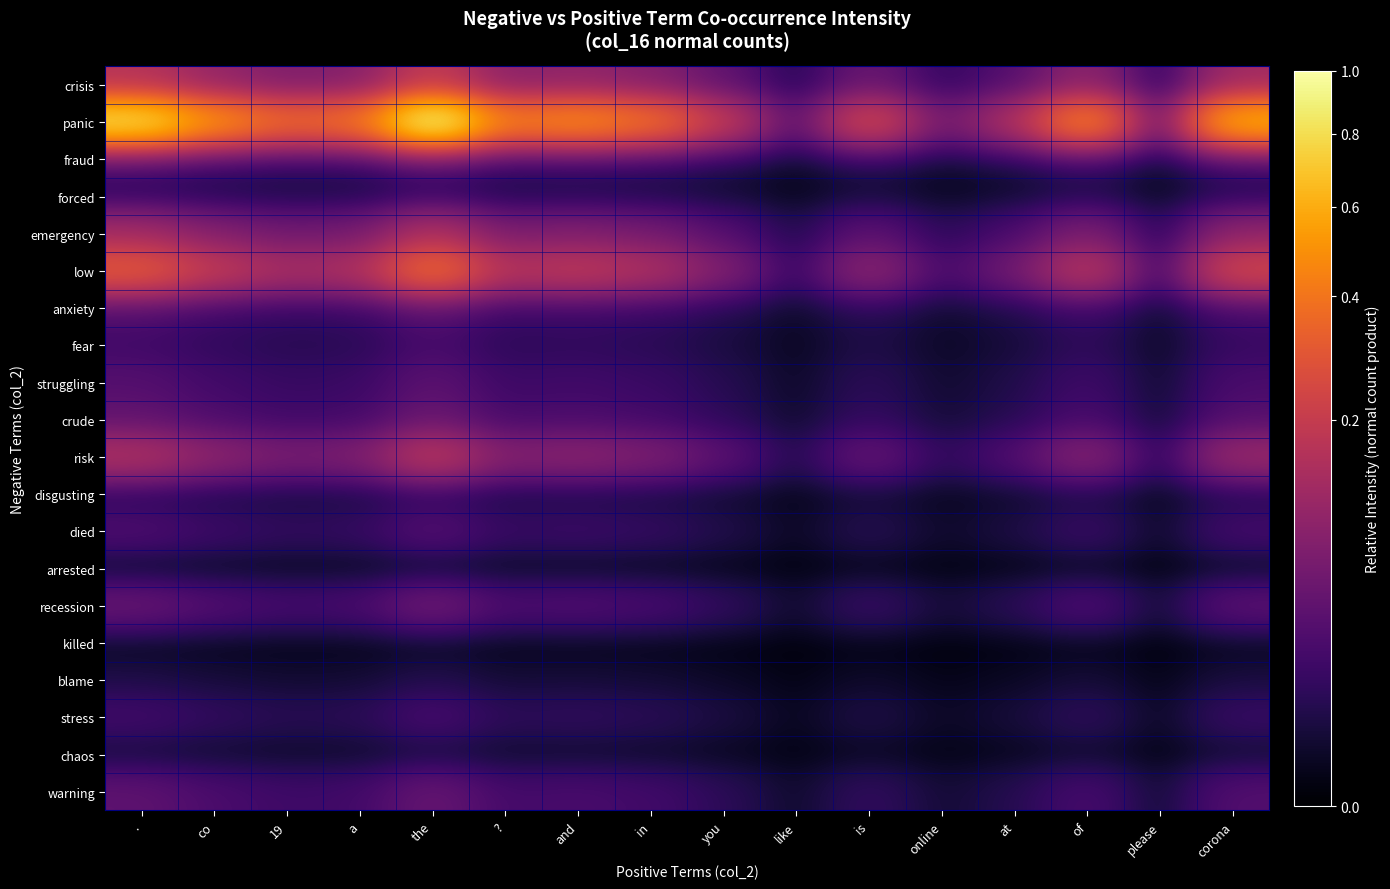

At how many categories does at least one series exceed 0?

16